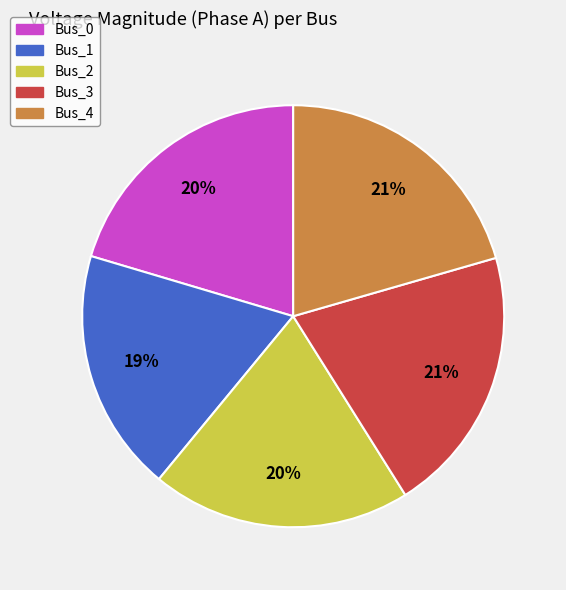

What percentage is the Bus_3 slice, to the nearest percent?

21%